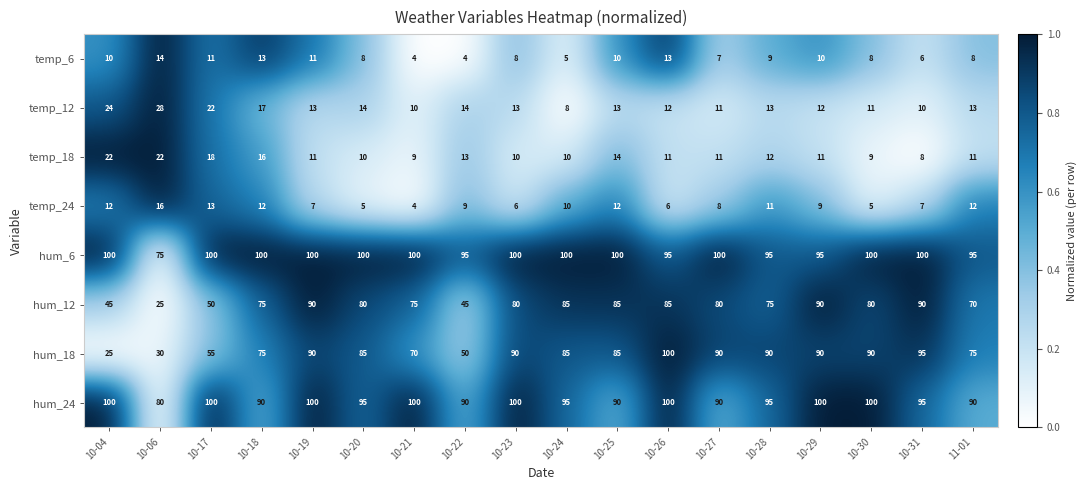

What is the sum of the temp_6 values at 10-26 and 11-01?

21